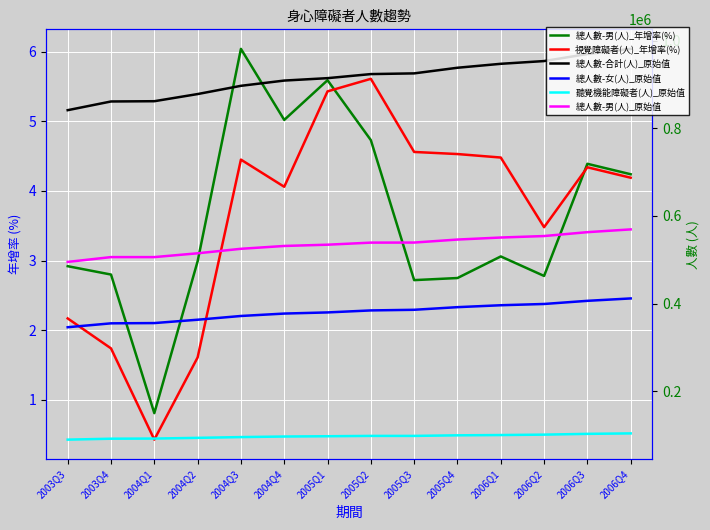

Is it true that 總人數-合計(人)_原始值 equals 877946.0 at 2004Q2?

True